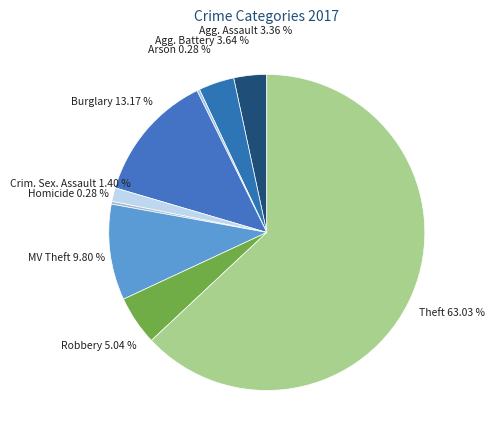

Rank the categories by value from highest to lowest.

Theft, Burglary, Motor Vehicle Theft, Robbery, Aggravated Battery, Aggravated Assault, Criminal Sexual Assault, Arson, Homicide